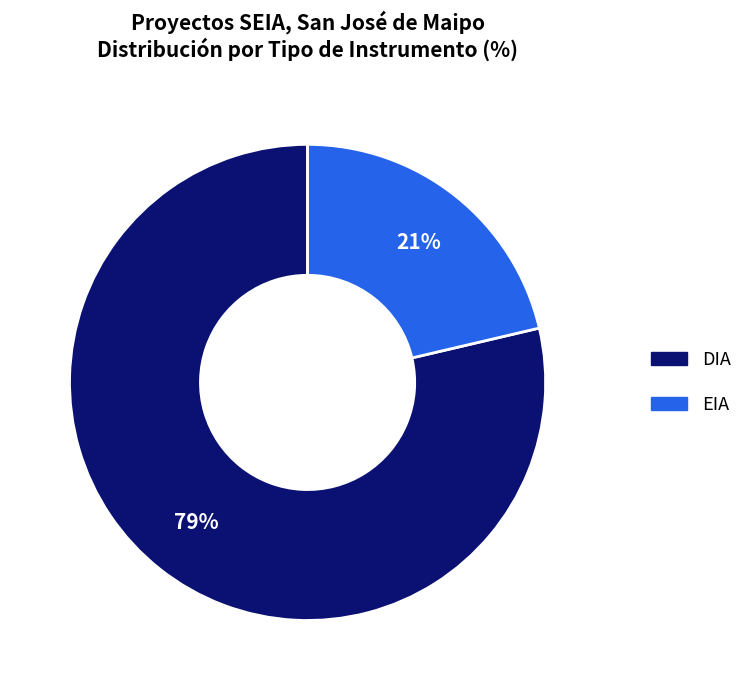

How many segments does this pie chart have?

2